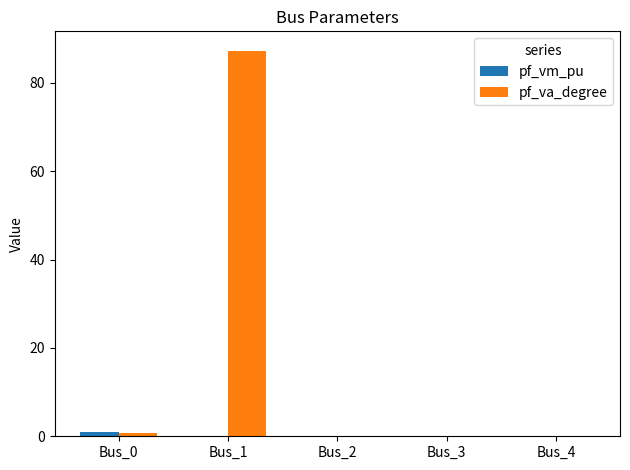

True or false: pf_va_degree has a value of -28.3 at Bus_4.

False